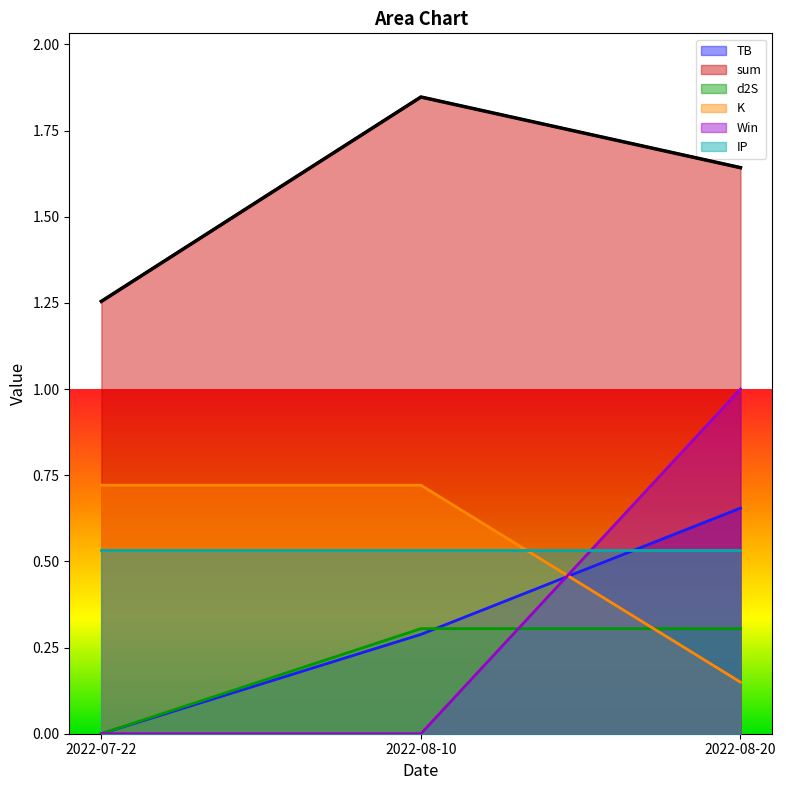

What is the value of the d2S point at the 3rd from the left?

0.3